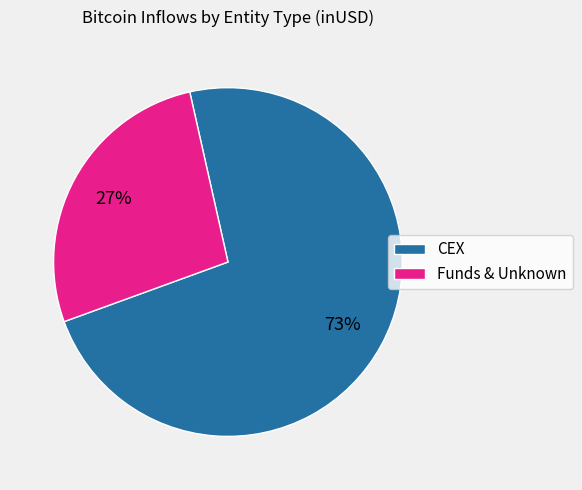

Count the number of slices in the pie.

2